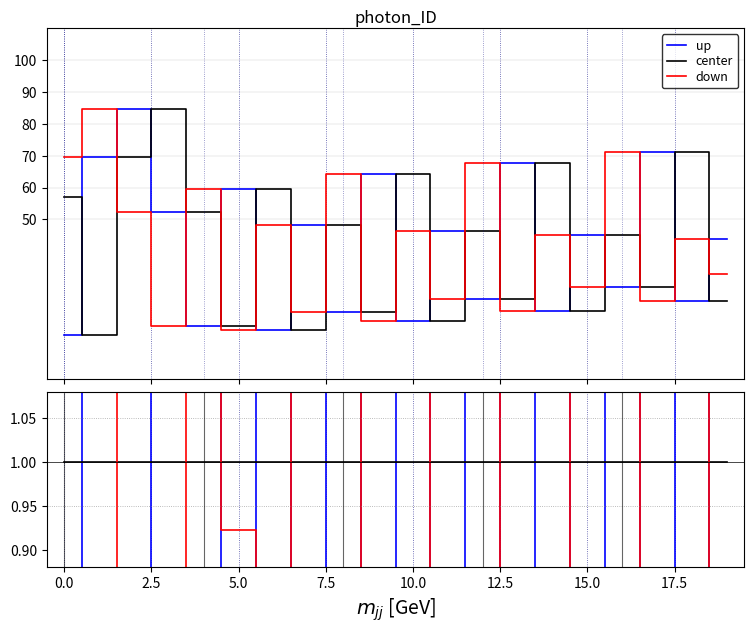

True or false: up and center cross at least once.

True